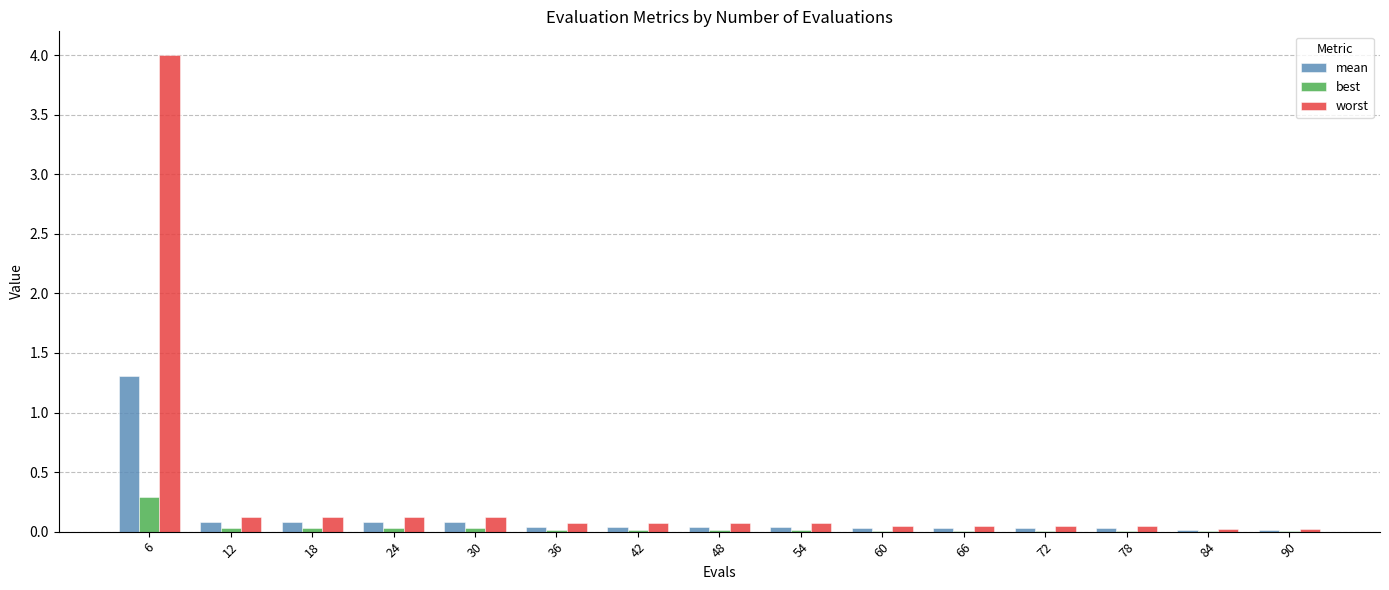

Which series has the largest total across all categories?

worst